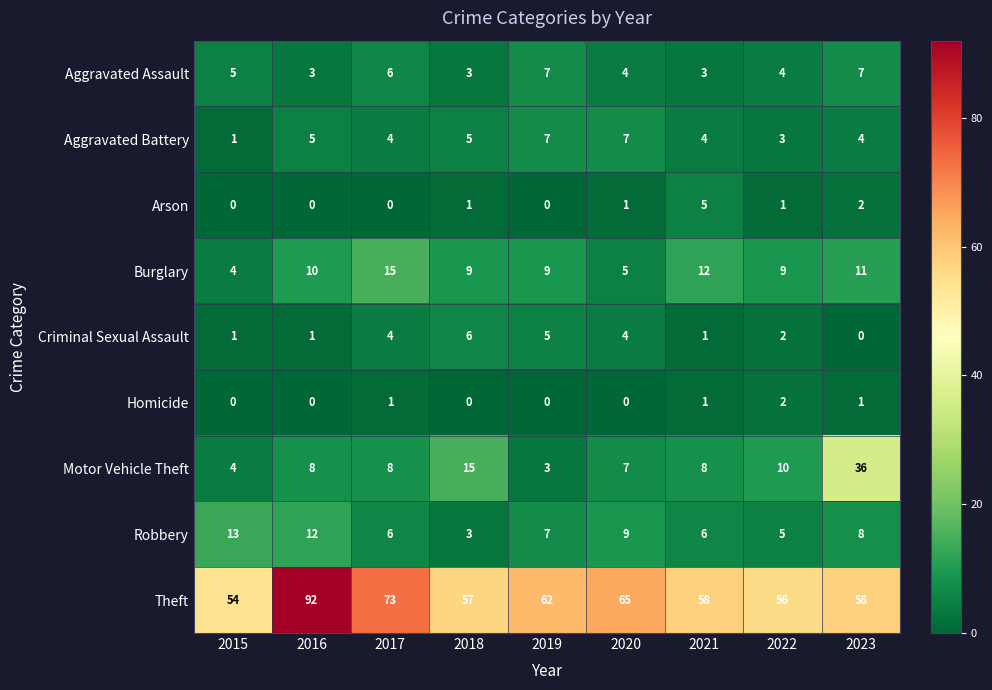

Count the Homicide values in the range 0 to 1.

8